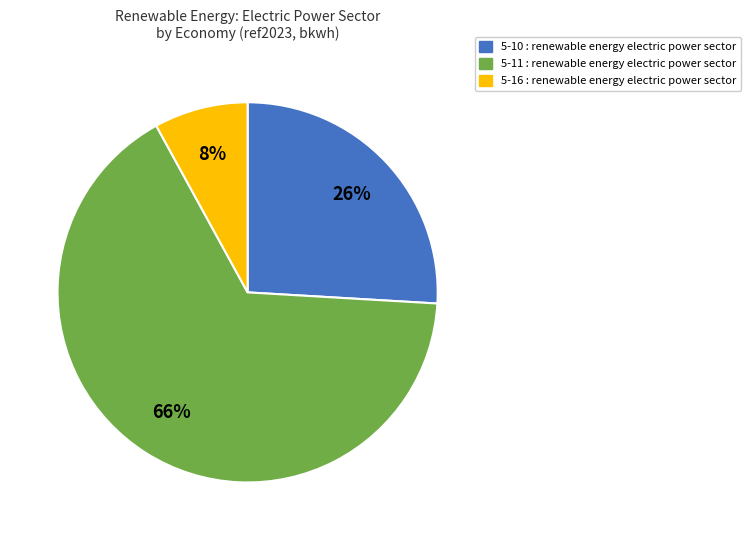

Is there a majority slice in this chart?

Yes